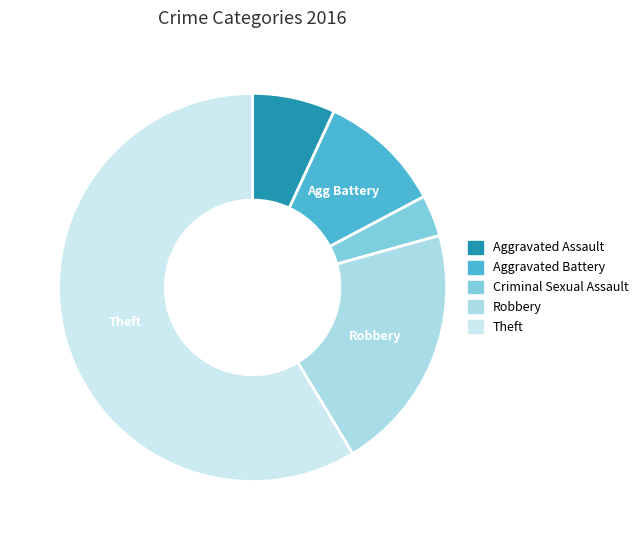

Which category has the smallest portion of the pie?

Criminal Sexual Assault